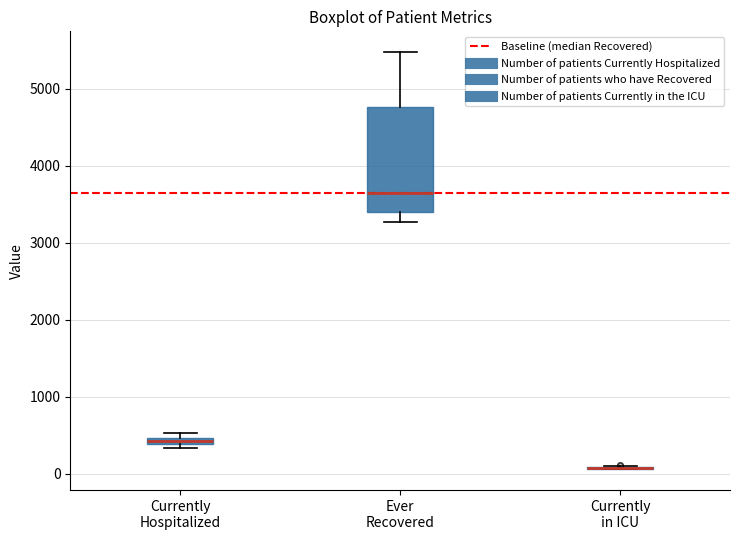

Comparing the boxes themselves (not the whiskers), which one is the tallest?

Ever Recovered